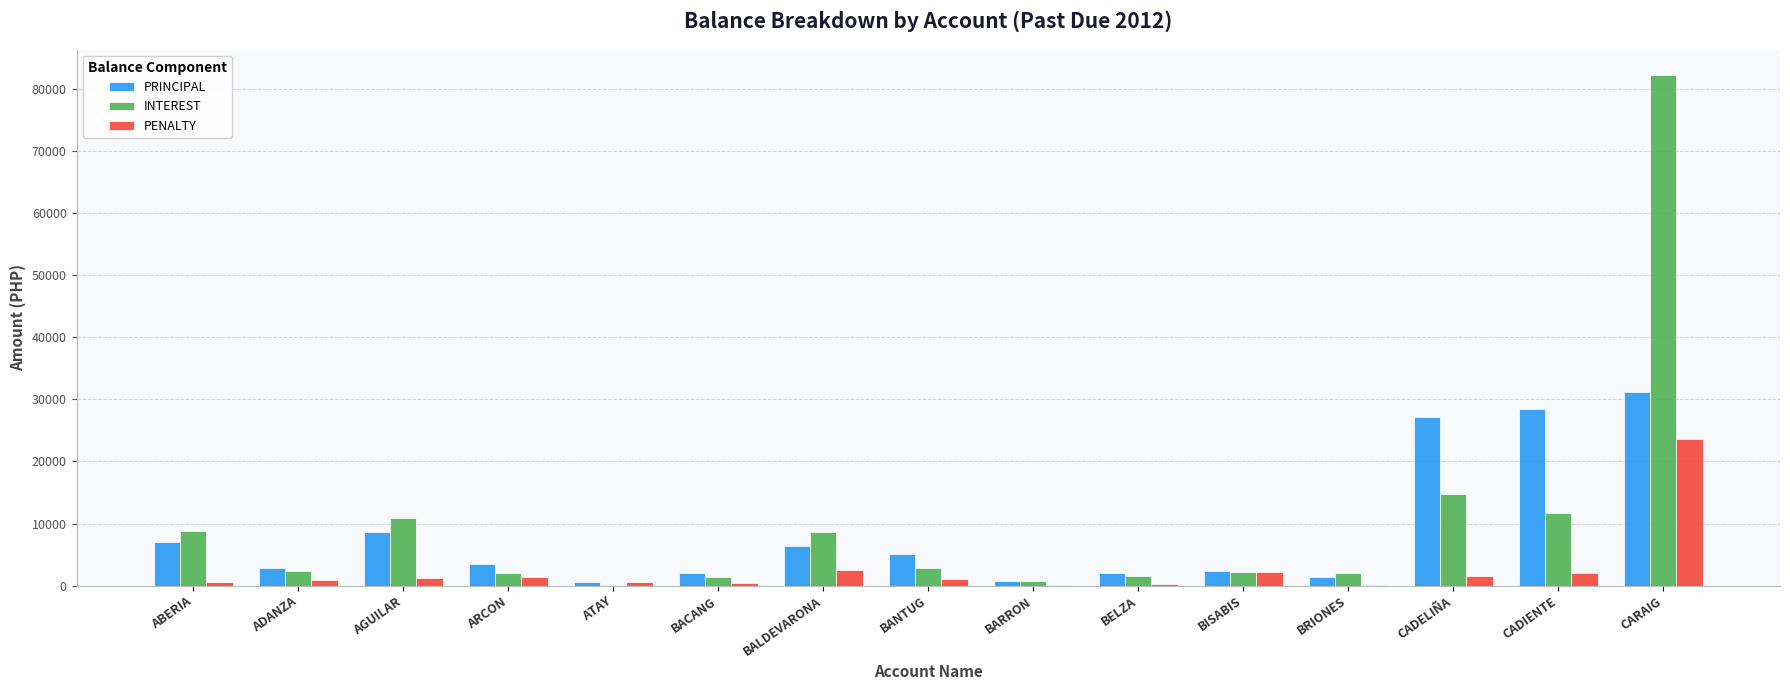

Is it true that PENALTY equals 1280 at AGUILAR?

True